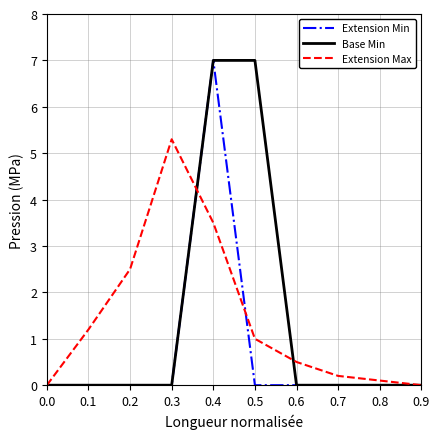

What is the spread (max minus min) of values at 0.4?

3.5